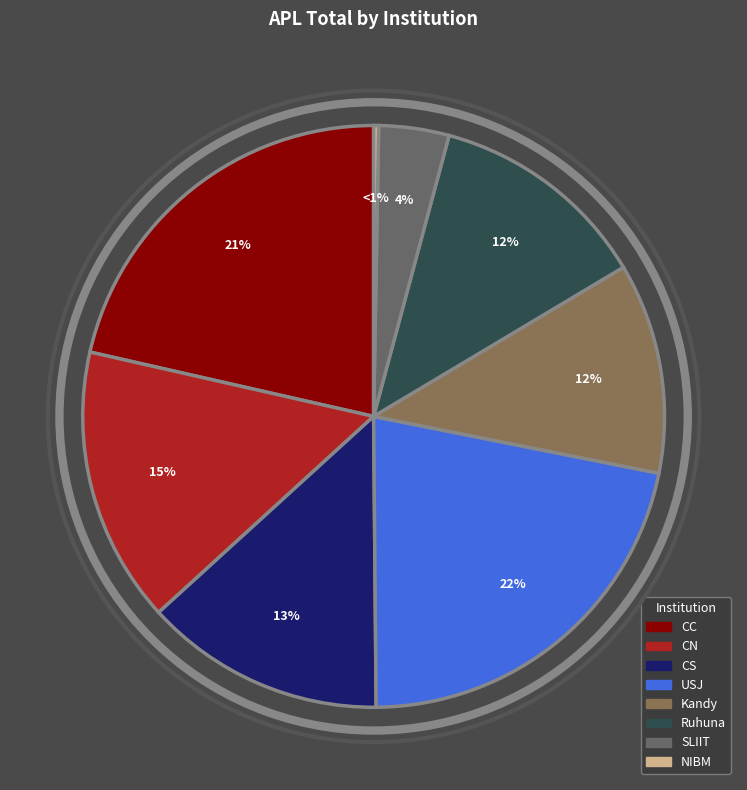

What is the ratio of the value at CS to the value at Ruhuna?

1.1